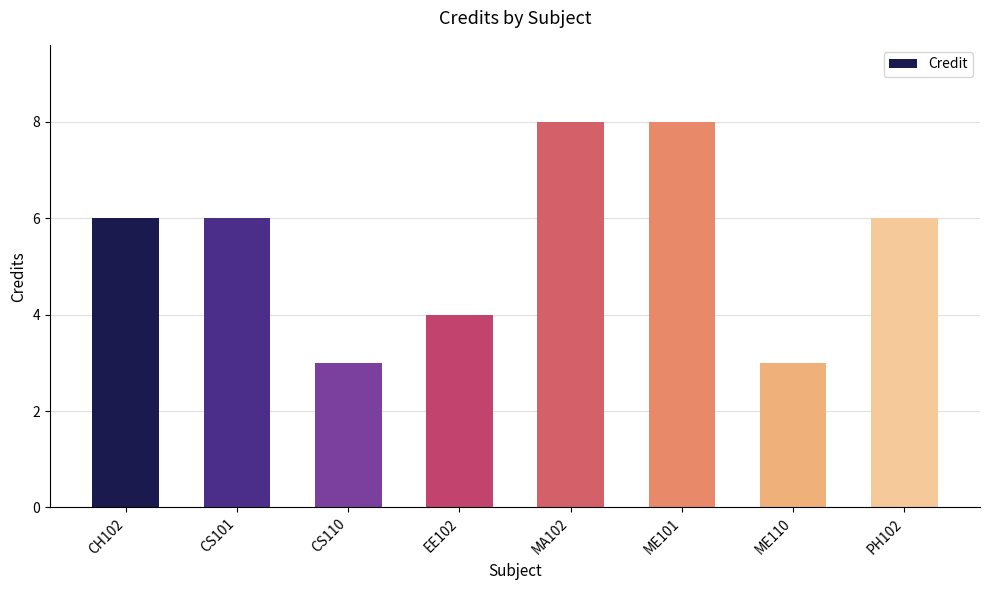

What is the average value?

6